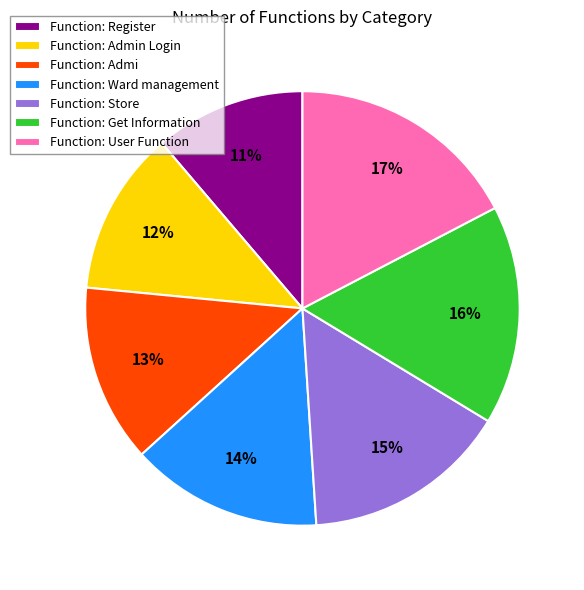

Is there any slice that represents more than half of the pie?

No